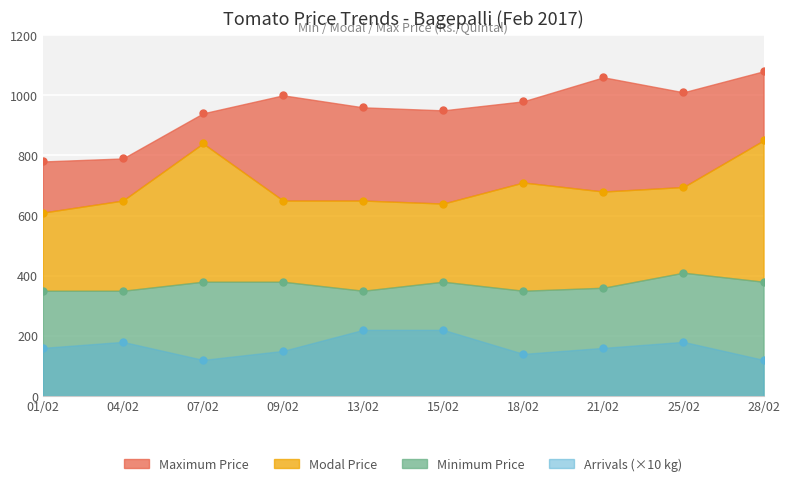

Reading left to right, what are all the values shown in this chart?

Modal Price(Rs./Quintal): 610	650	840	650	650	640	710	680	695	850
Maximum Price(Rs./Quintal): 780	790	940	1000	960	950	980	1060	1010	1080
Minimum Price(Rs./Quintal): 350	350	380	380	350	380	350	360	410	380
Arrivals (Tonnes): 160	180	120	150	220	220	140	160	180	120